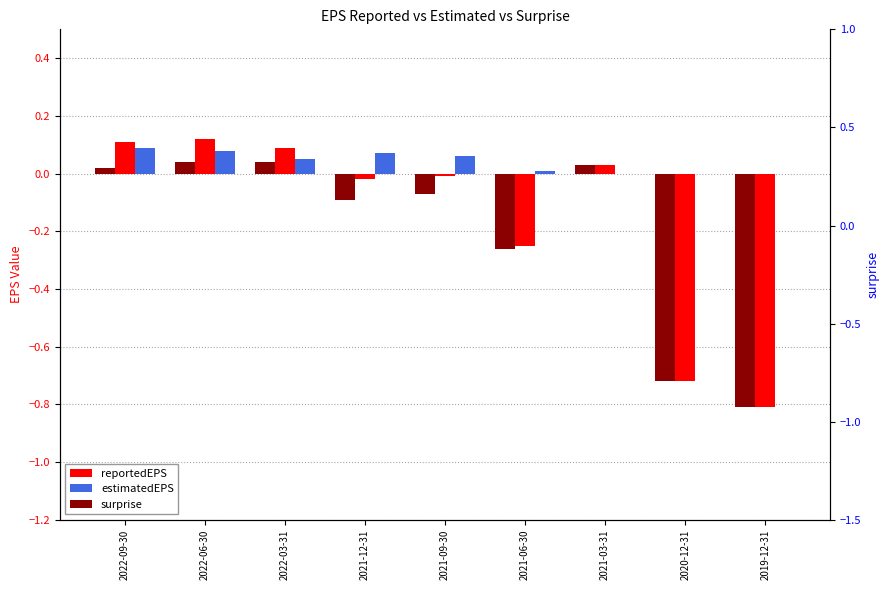

What is the sum of all surprise values?

-1.8